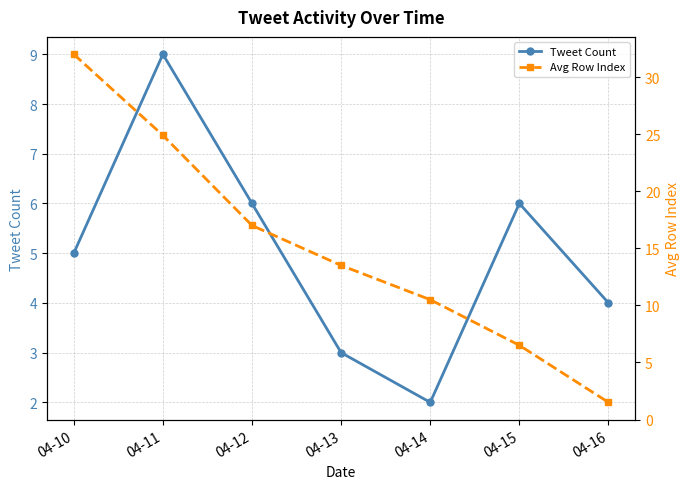

What is the value of the Avg Row Index point at the 1st from the left?

32.0